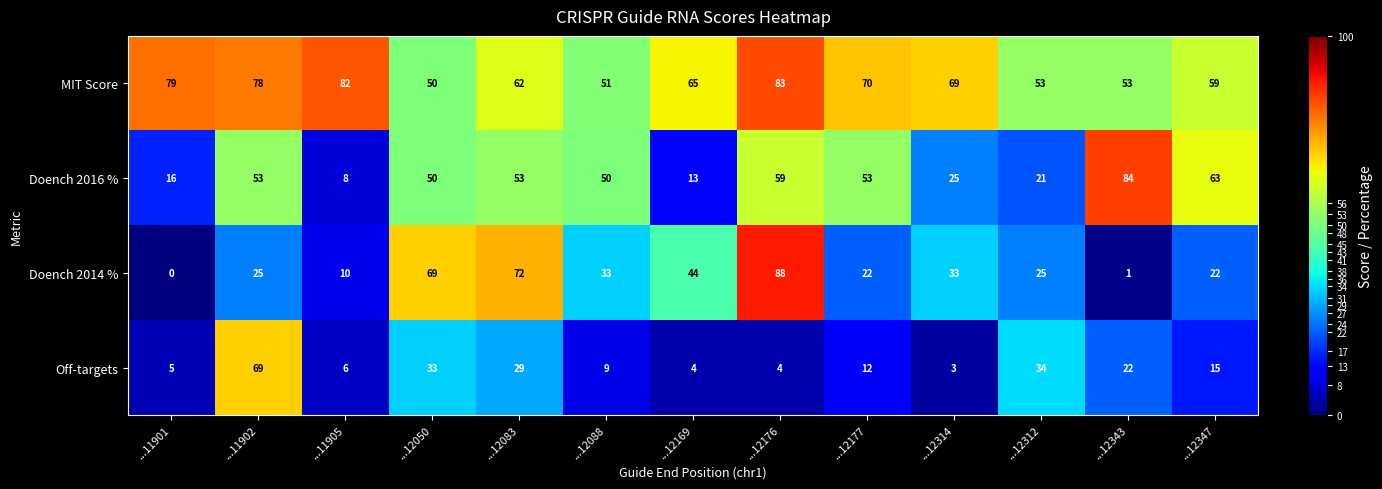

What value does the Doench 2014 % series have at ...12177, to the nearest 10?

20